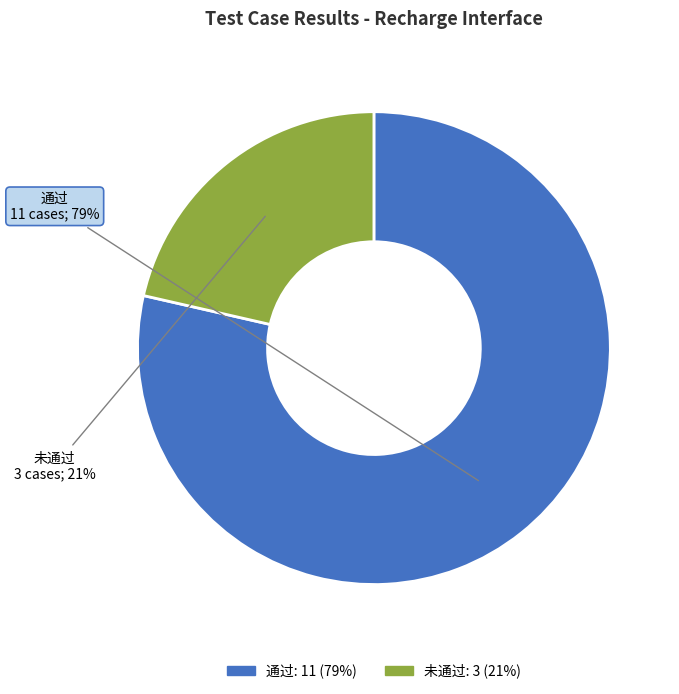

What percentage is the 通过 slice, to the nearest percent?

79%